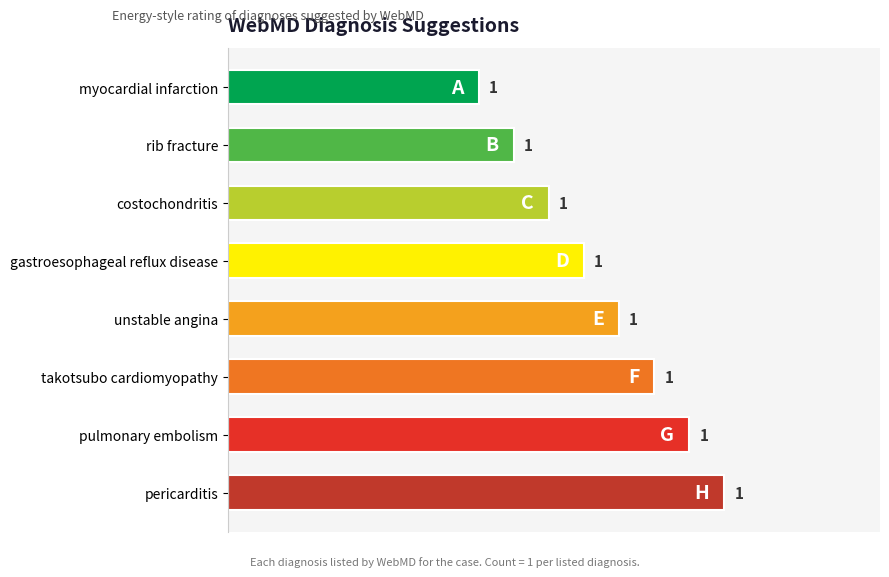

The value at pericarditis is 0.3. True or false?

False